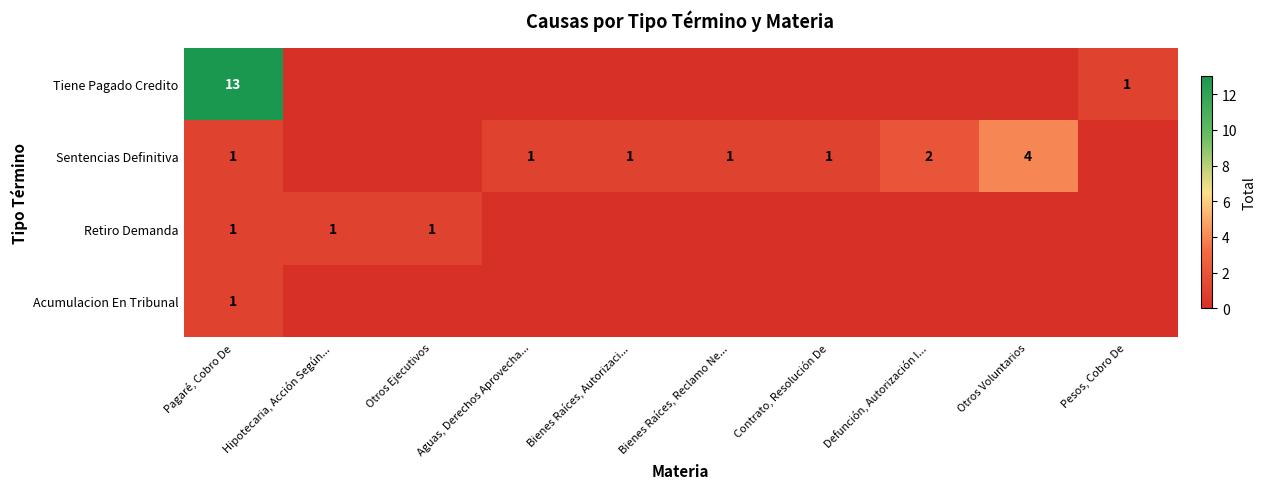

At how many categories does at least one series exceed 10?

1